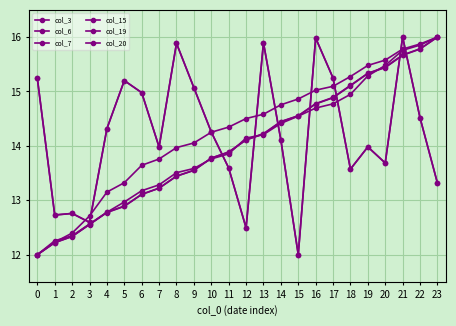

What are all the series names shown in the legend?

col_3, col_6, col_7, col_15, col_19, col_20